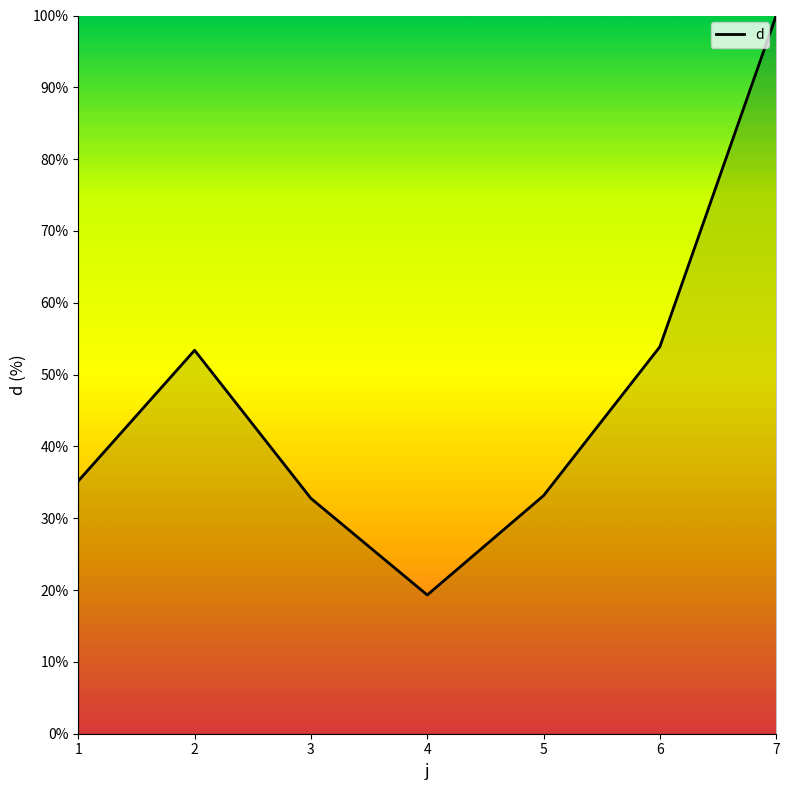

At which category does the chart reach its minimum across all series?

4